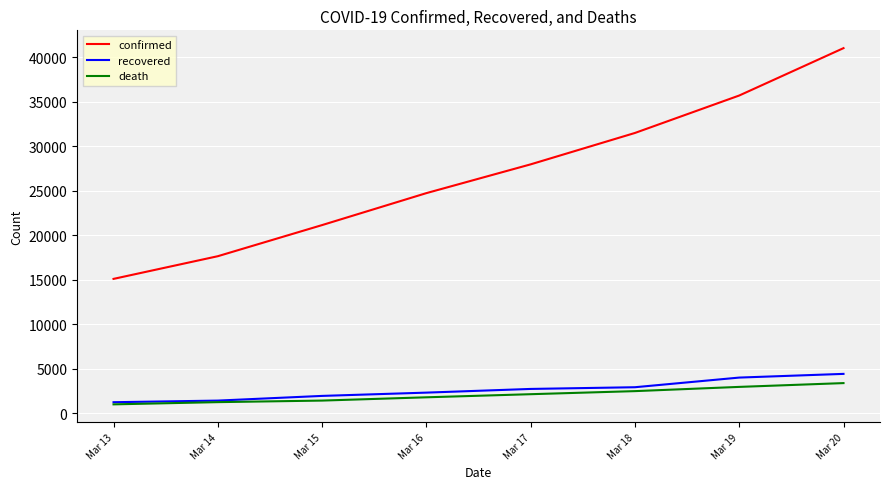

What is the total value across all series at Mar 19?

42716